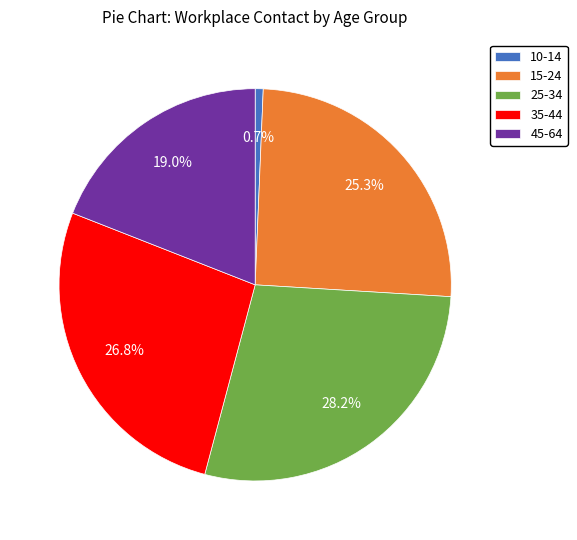

What is the total percentage of 15-24 and 25-34?

53.5%